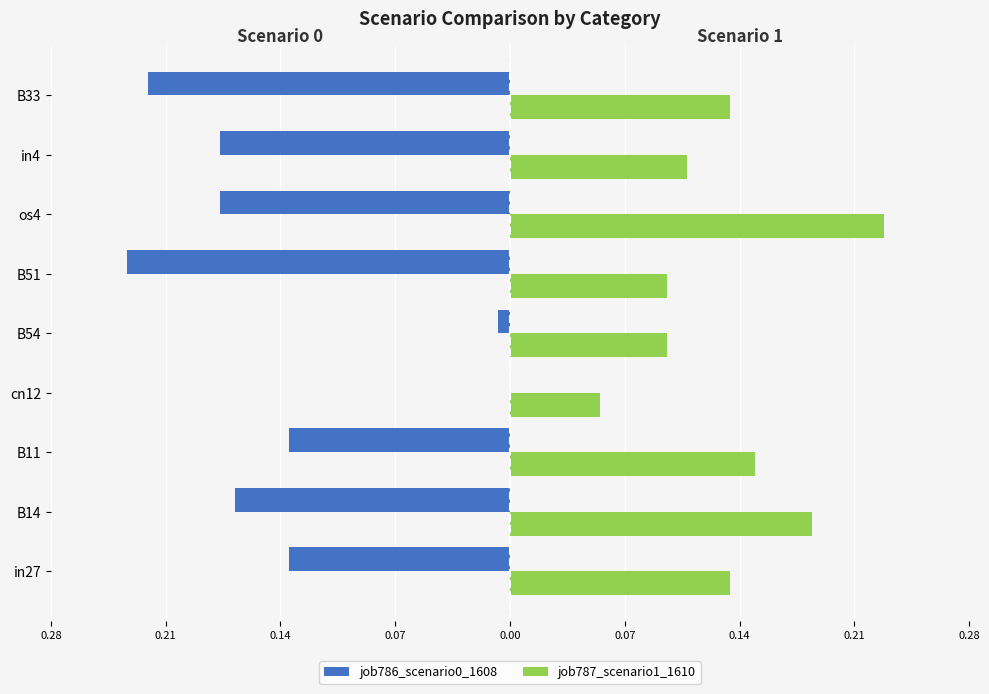

What are all the series names shown in the legend?

job786_scenario0_1608, job787_scenario1_1610